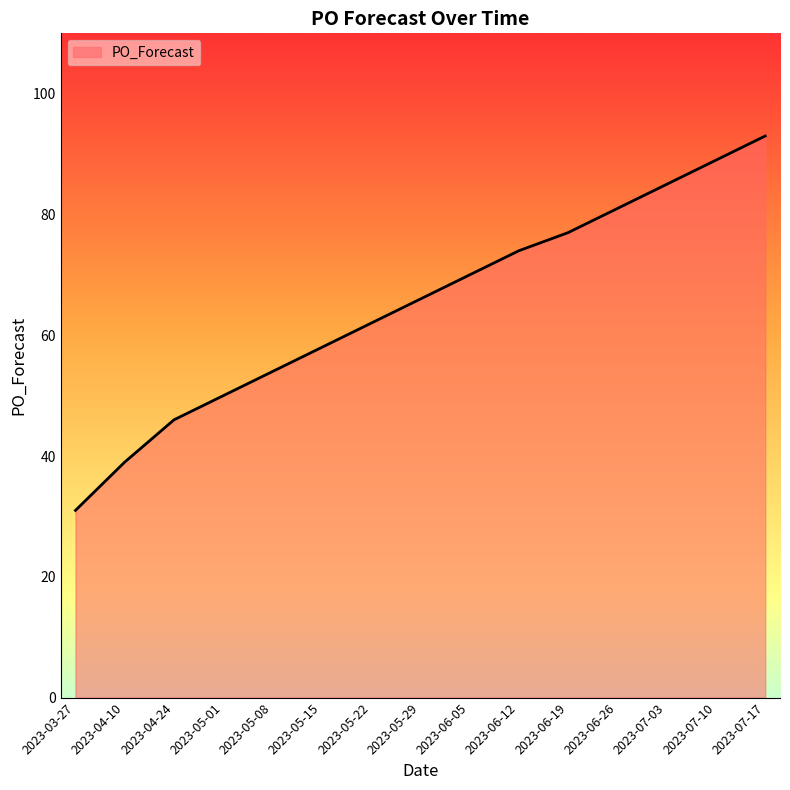

What is the maximum value shown in the chart?

93